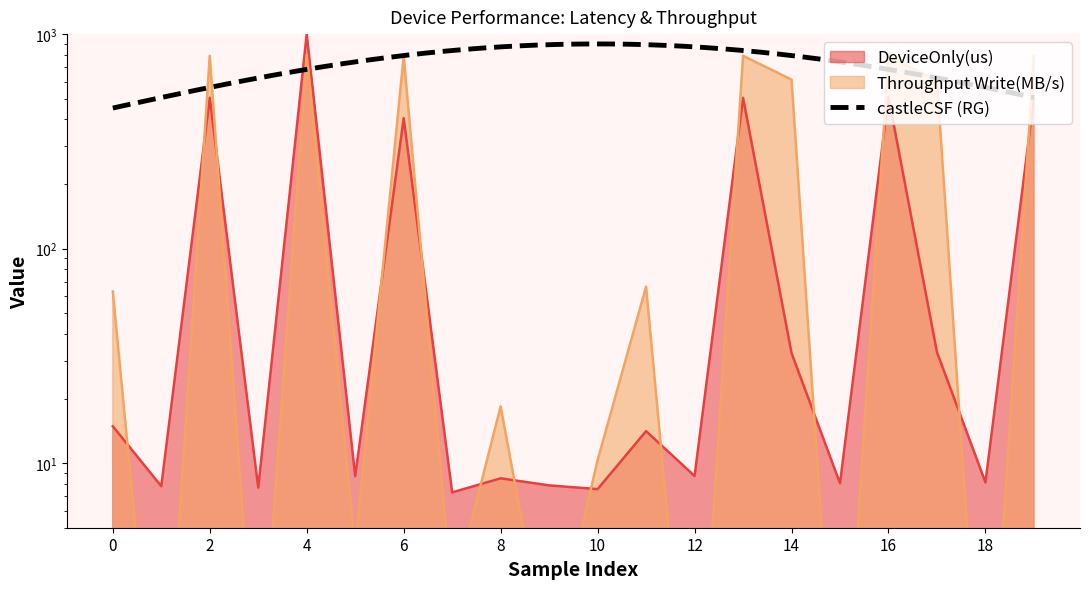

How many data points in Throughput Write(MB/s) are less than 63?

10